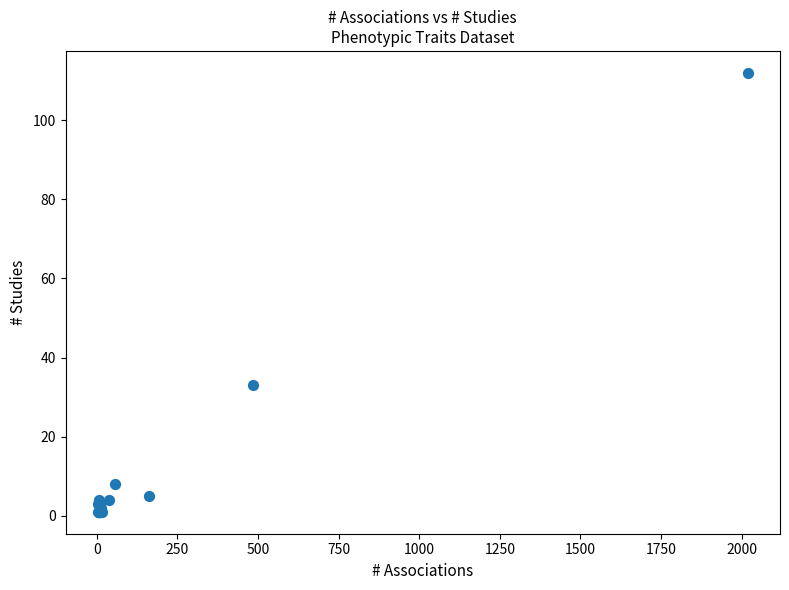

What Y value in the scatter plot is closest to 56?

33